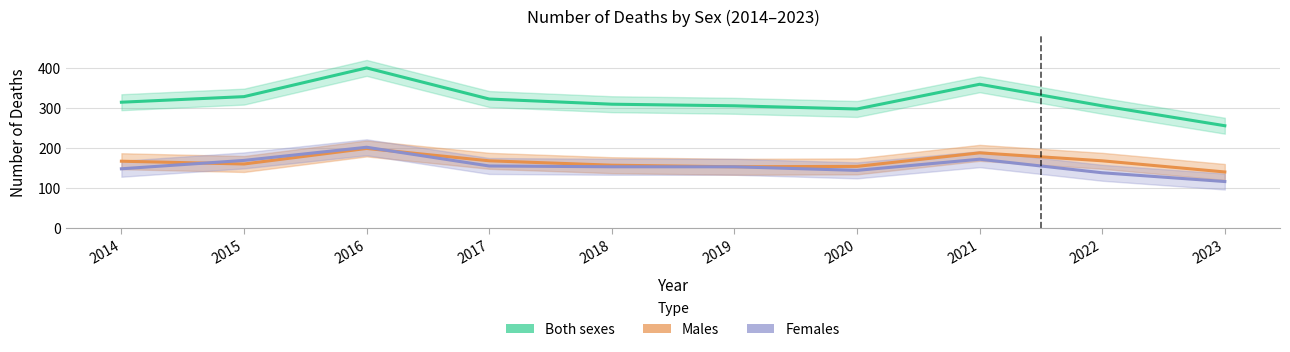

Is this an area chart (filled region under the line)?

No